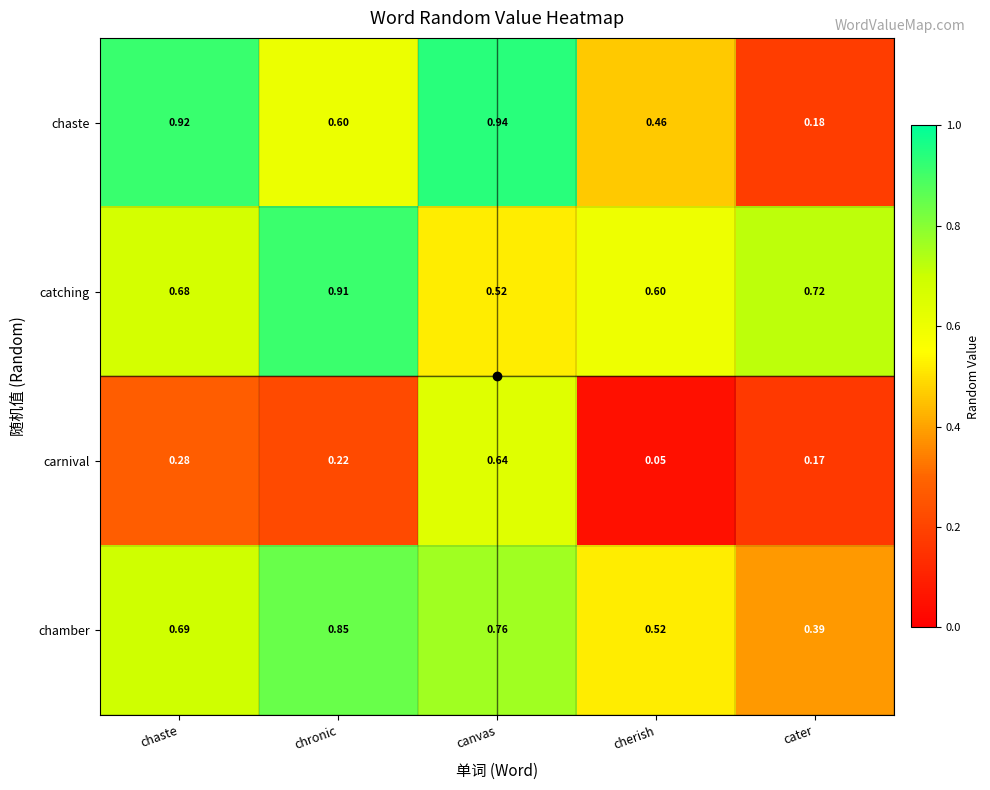

Which label corresponds to the smallest value in the chart?

cherish